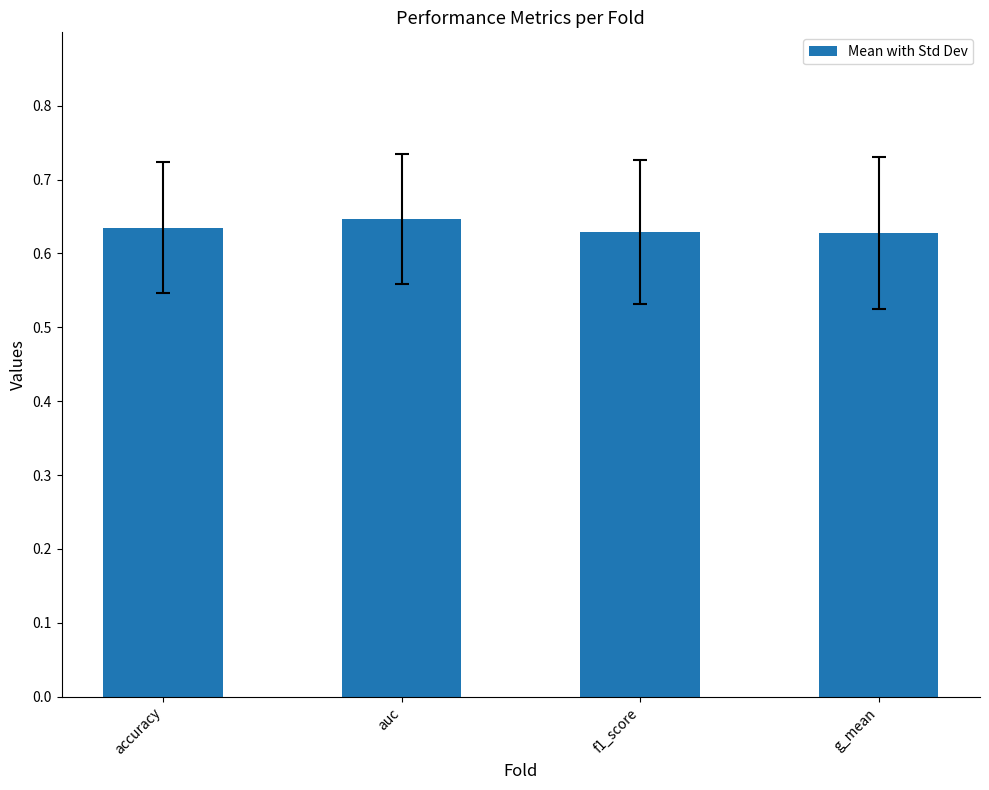

The value at accuracy is 0.3. True or false?

False